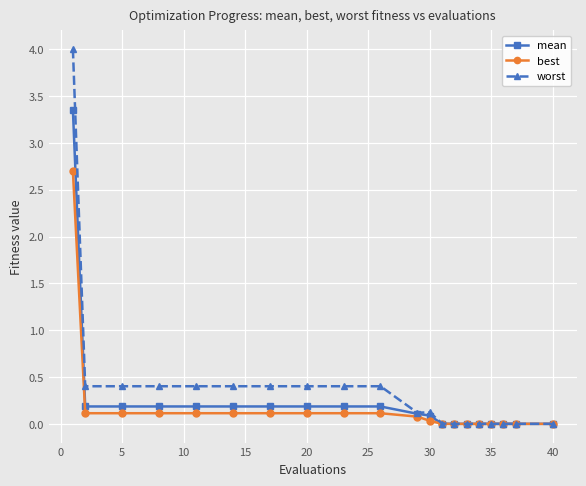

Which series has the widest spread of values?

worst